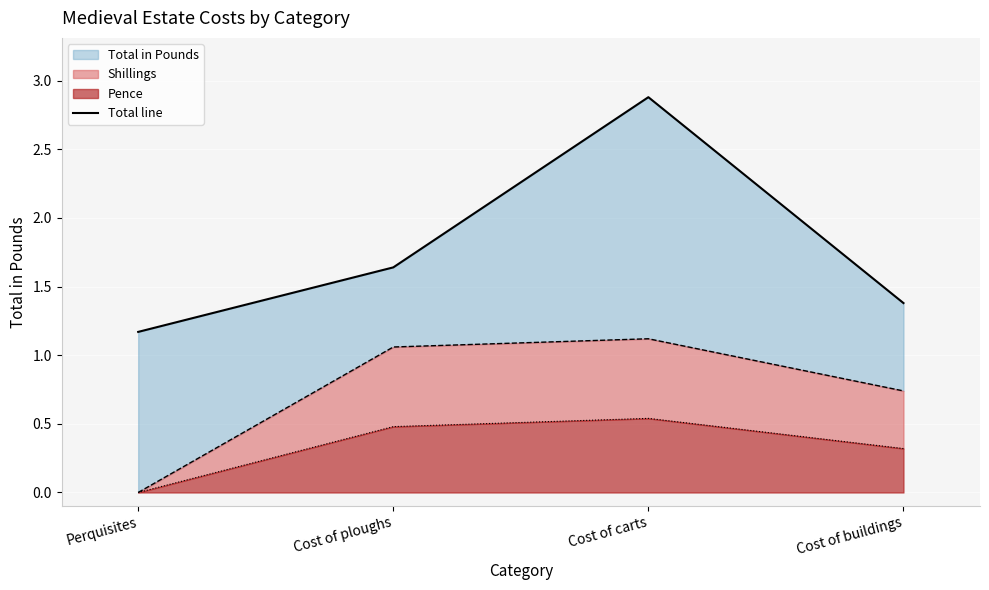

Reading left to right, what are all the values shown in this chart?

Perquisites=1.2	Cost of ploughs=1.6	Cost of carts=2.9	Cost of buildings=1.4